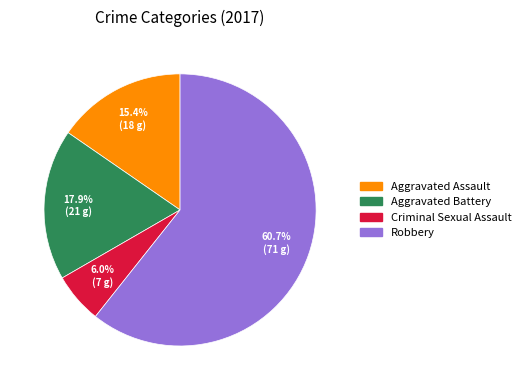

Approximately how many times larger is the value at Criminal Sexual Assault compared to Aggravated Assault?

0.4